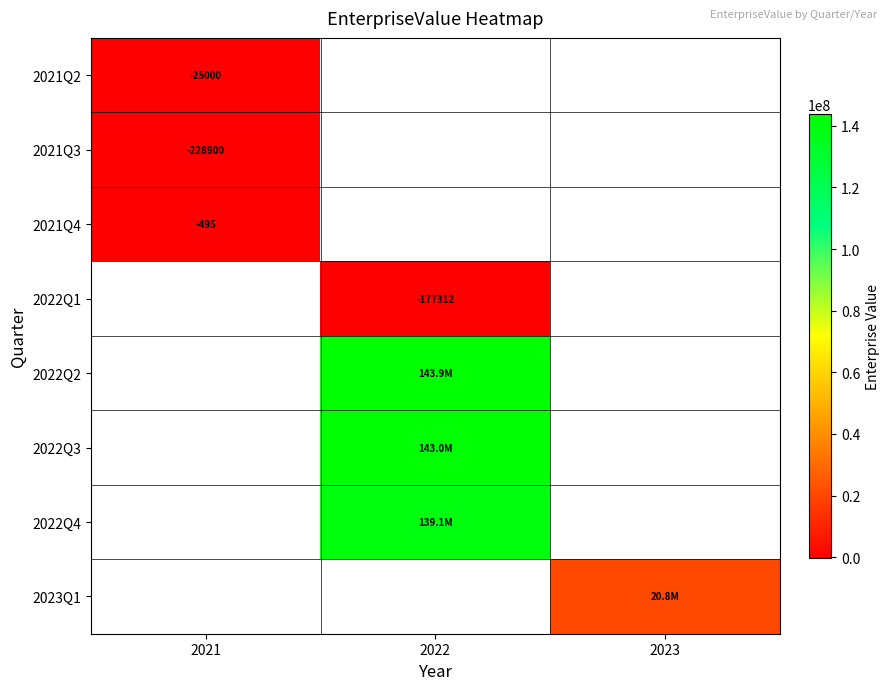

Which has a higher value, 2021 or 2022?

2022